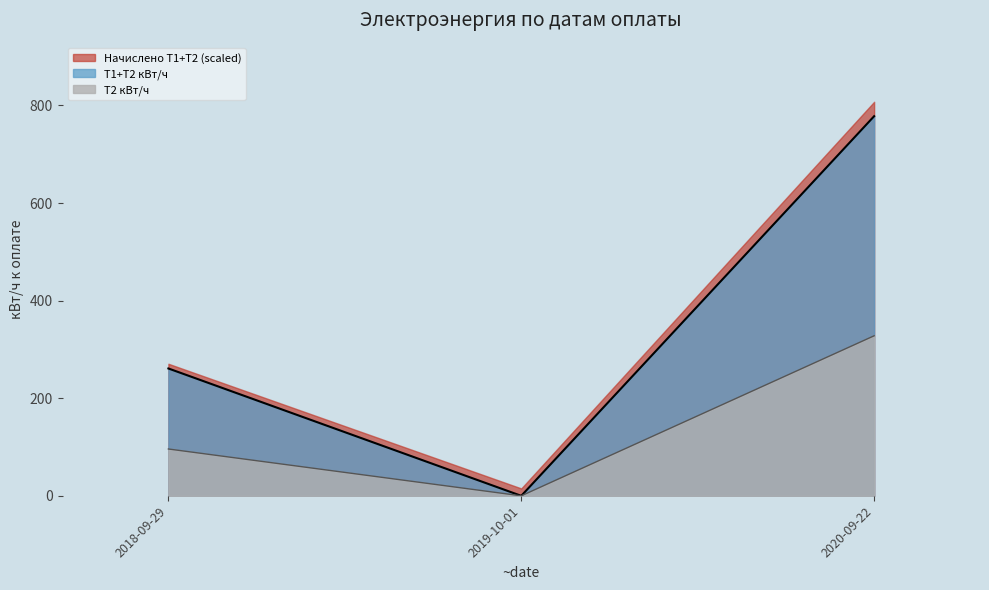

What are all the series names shown in the legend?

Начислено Т1+Т2 (scaled), Т1+Т2 кВт/ч, Т2 кВт/ч